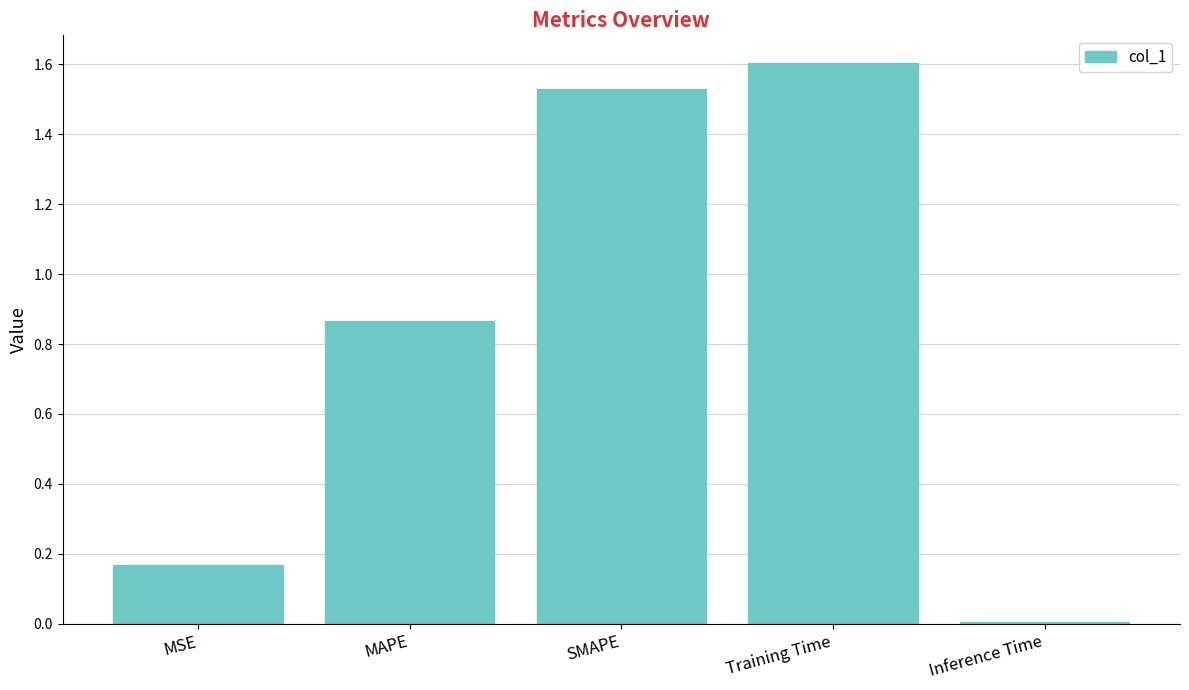

What is the sum of all values?

4.2